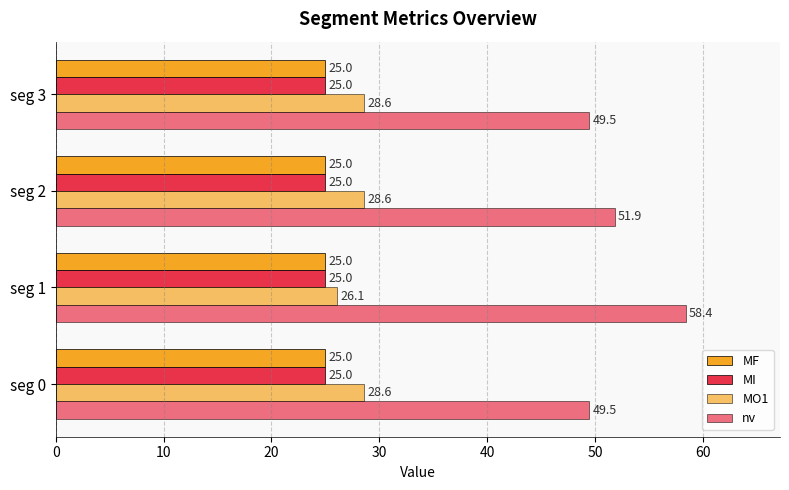

How many data points does each series have?

4